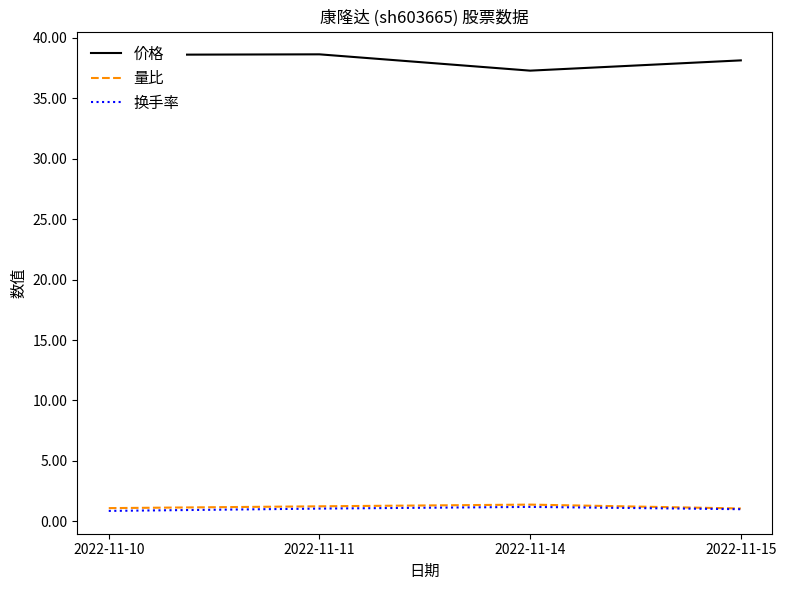

Count the number of categories in the chart.

4